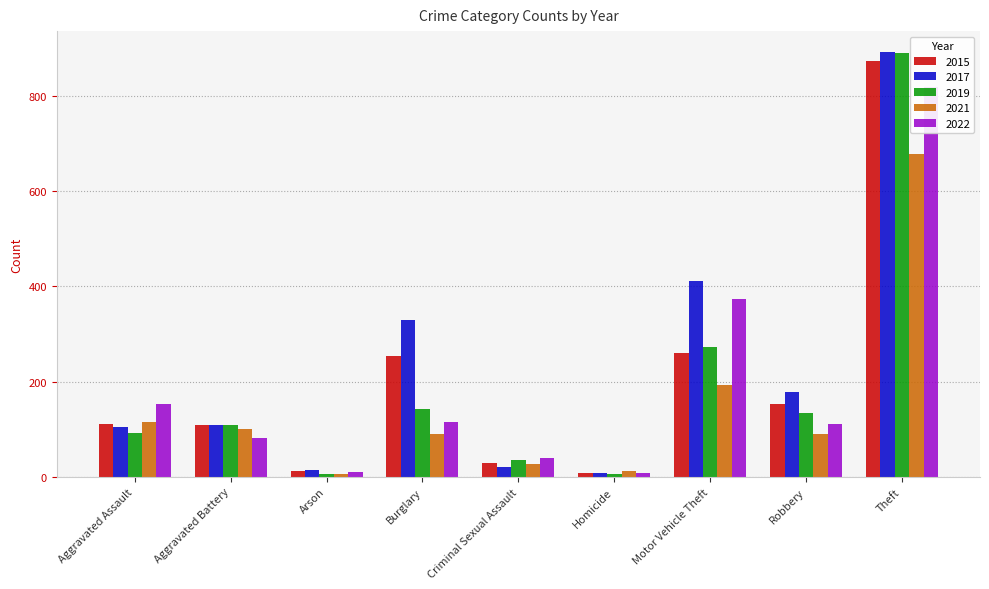

Is it true that 2017 equals 1385 at Theft?

False